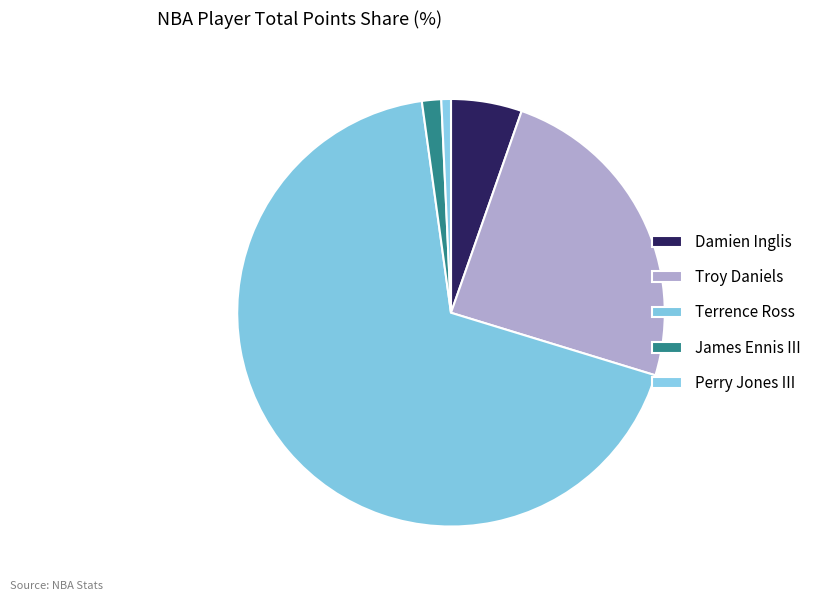

How many segments does this pie chart have?

5